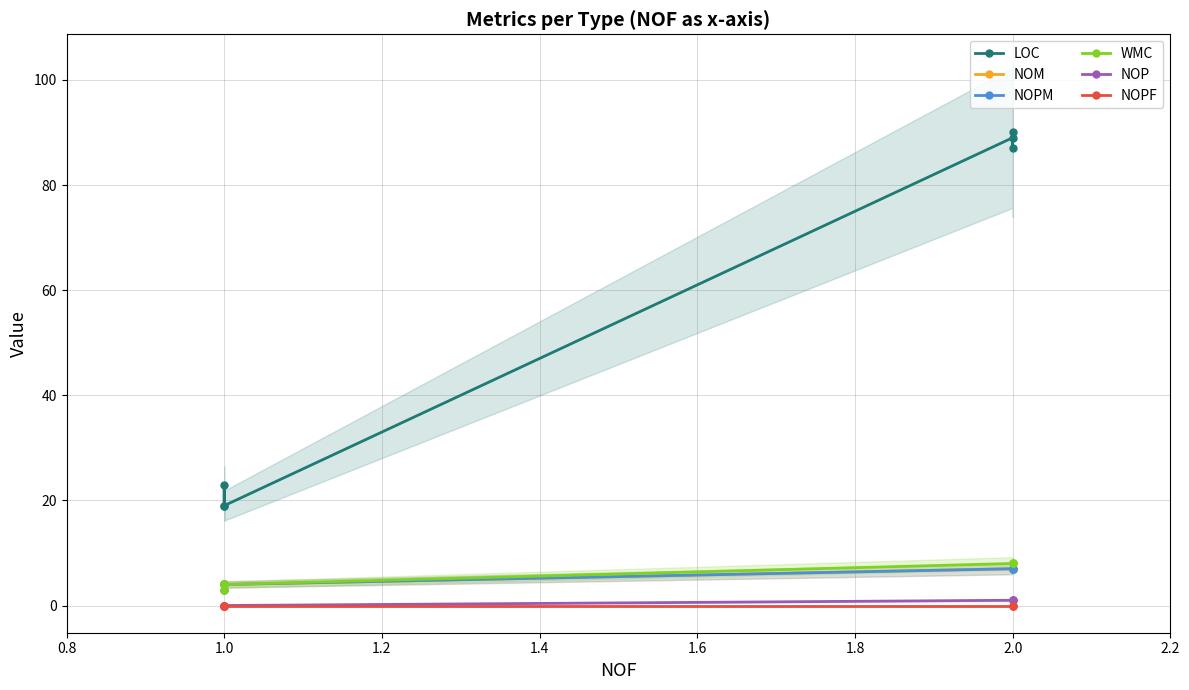

The value of LOC at 1.0 is 4. True or false?

False